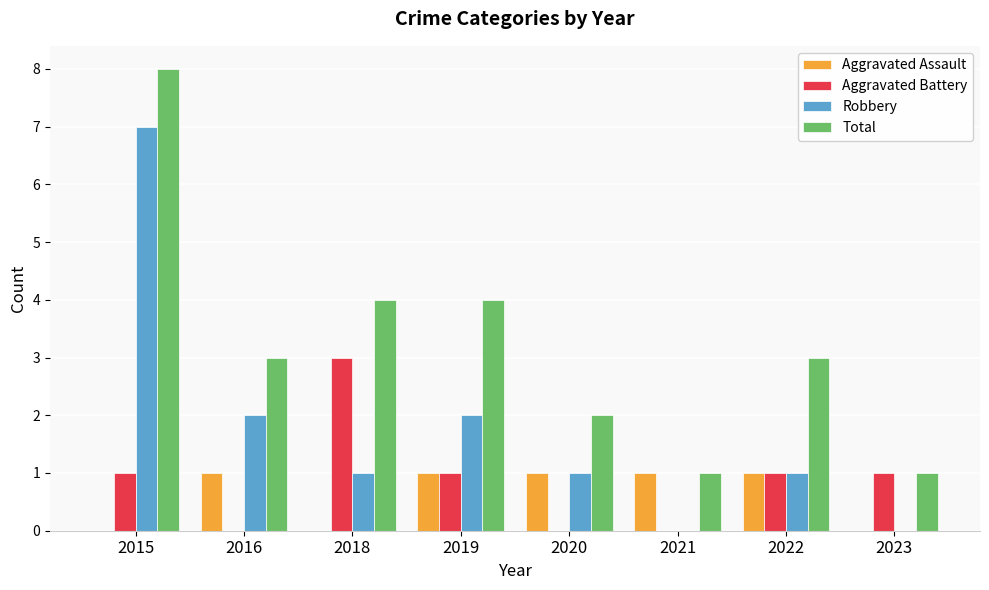

The Aggravated Assault series shows 1 at 2019. True or false?

True